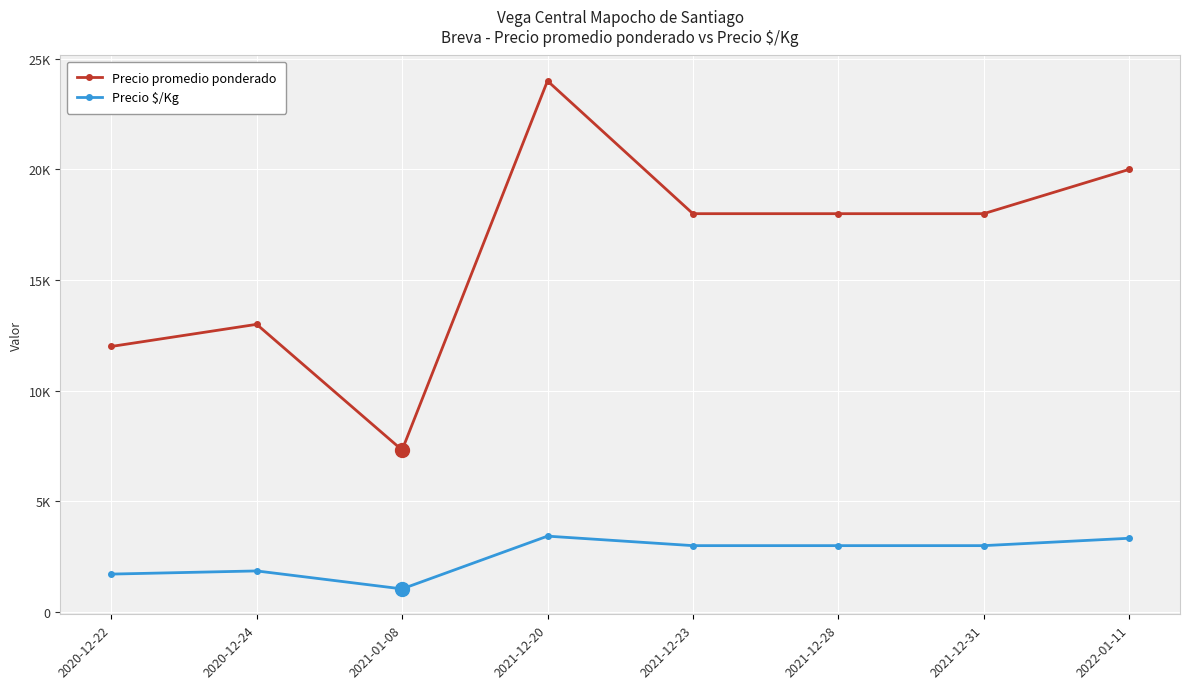

What is the greatest value displayed?

24000